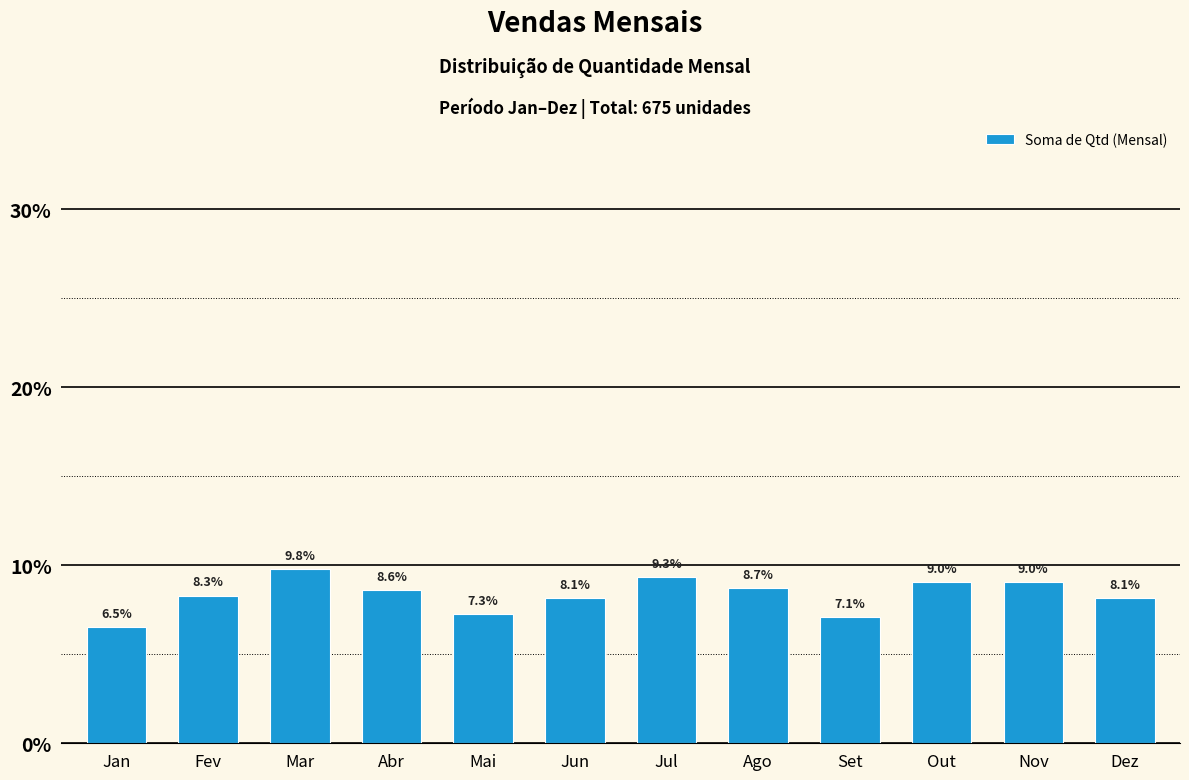

Reading left to right, what are all the values shown in this chart?

6.5	8.3	9.8	8.6	7.3	8.1	9.3	8.7	7.1	9.0	9.0	8.1